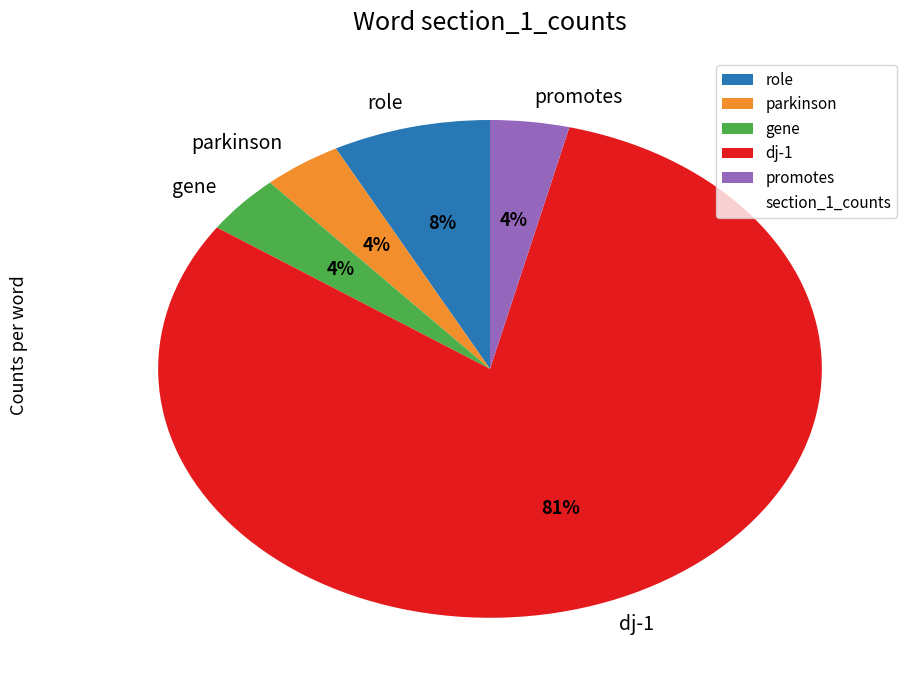

Combined, do parkinson and promotes account for over 50%?

No